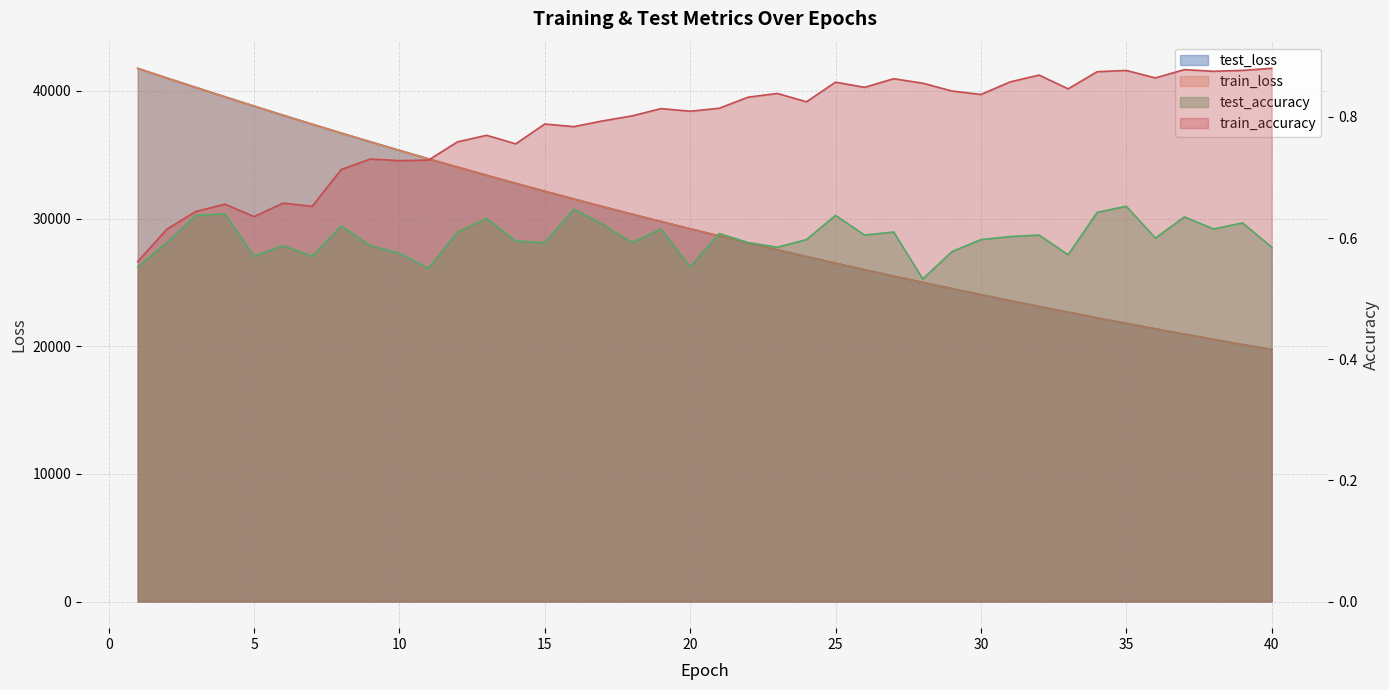

Which series has the largest total across all categories?

test_loss